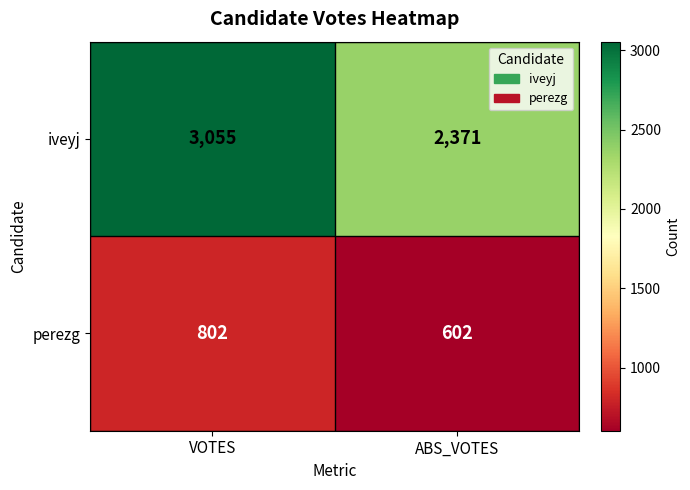

What is the difference between the iveyj values at VOTES and ABS_VOTES?

684